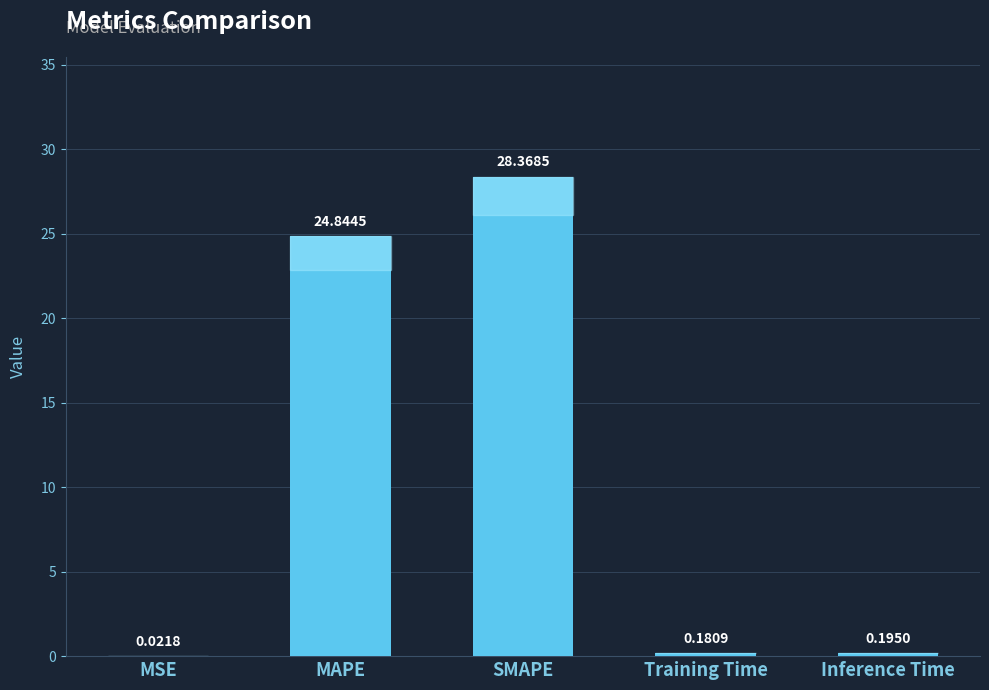

What is the sum of all values?

53.6